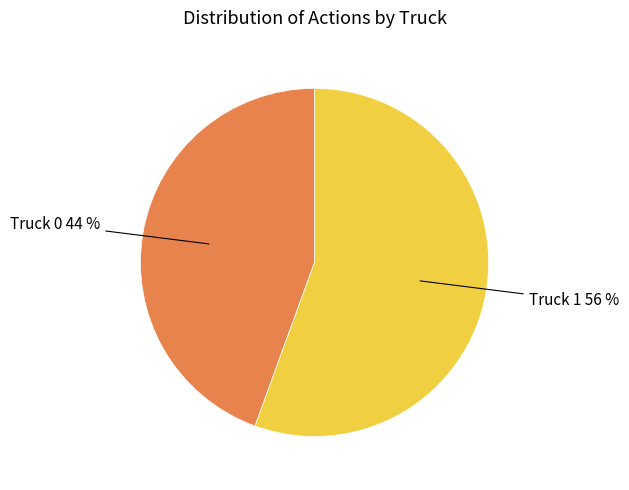

Which slice is the largest?

Truck 1